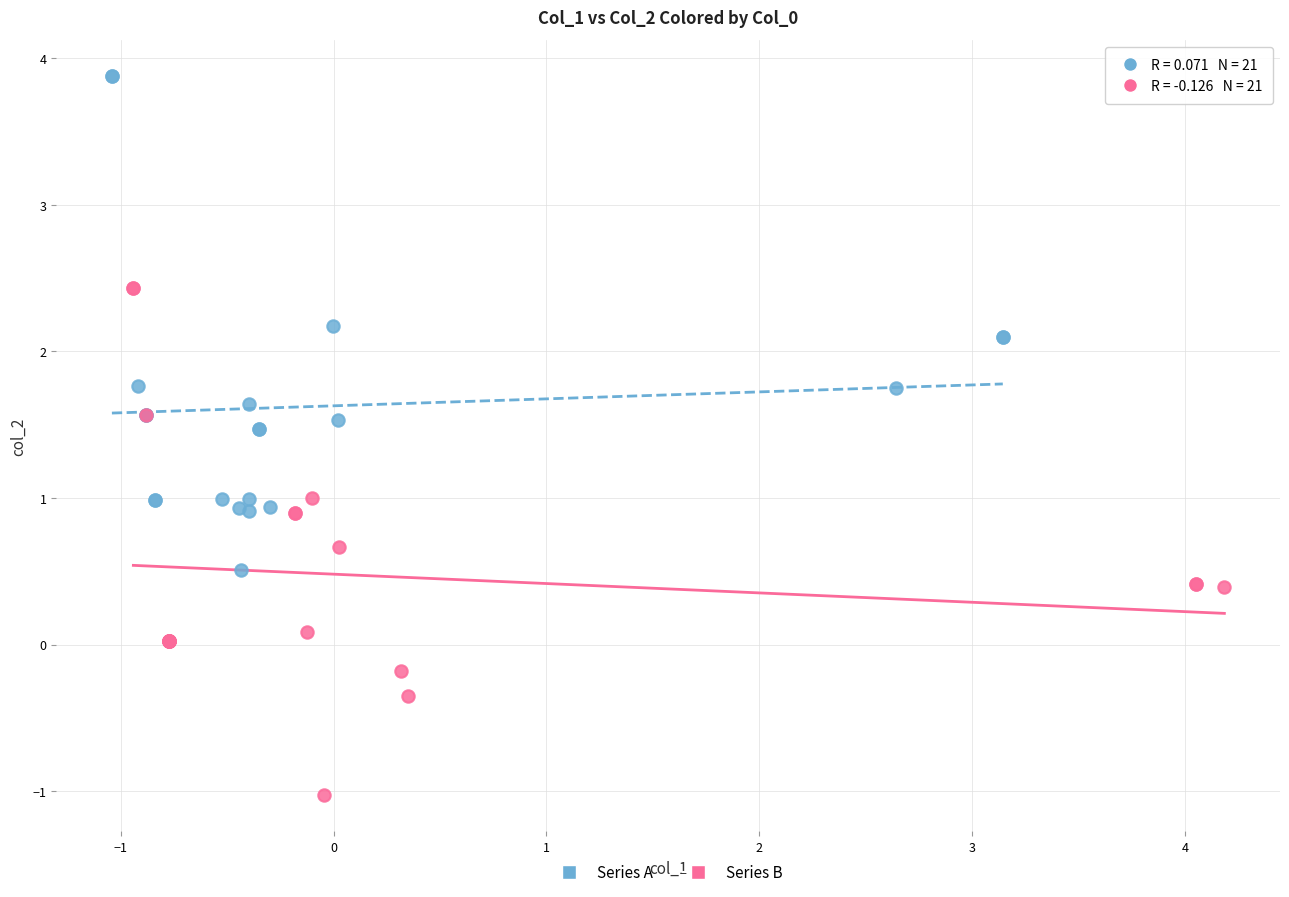

Which series contains the highest Y value?

Series A